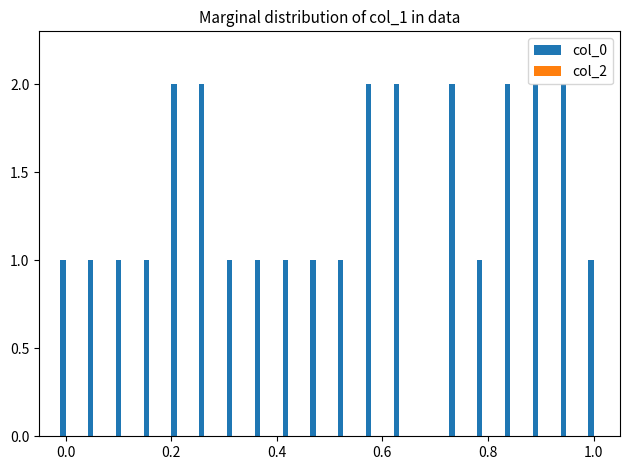

Are the bars horizontal?

No